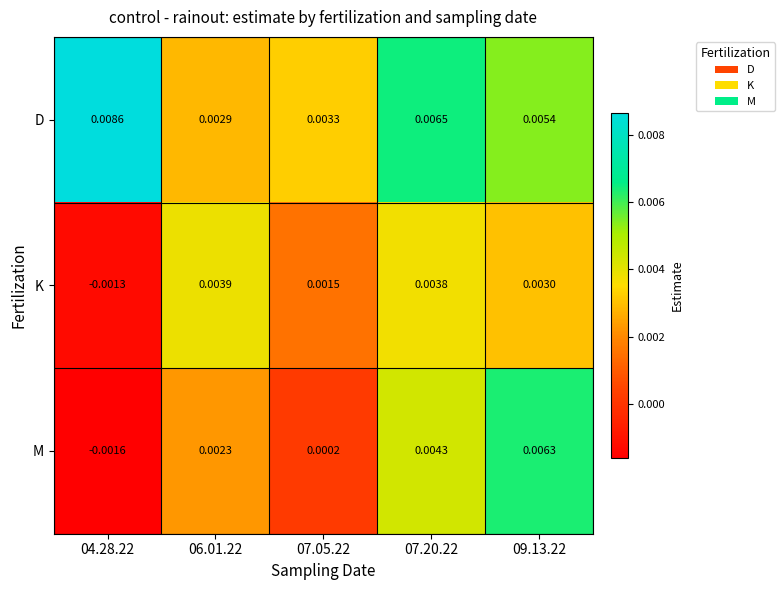

Rank the series at 07.20.22 from highest to lowest value.

D, M, K